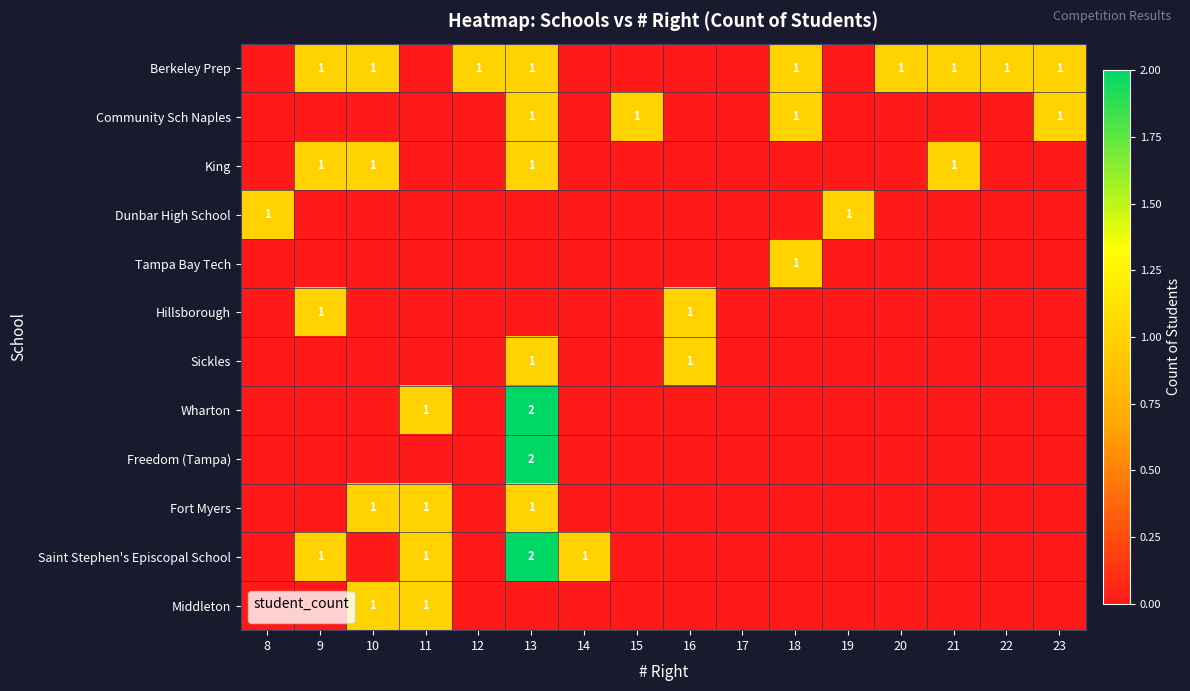

Is it true that Middleton equals 2 at 11?

False